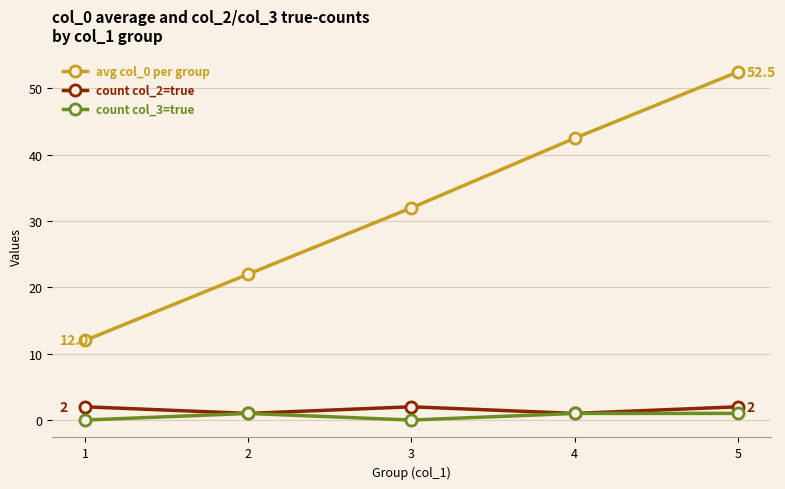

At which category does count col_2=true reach its first local valley?

2